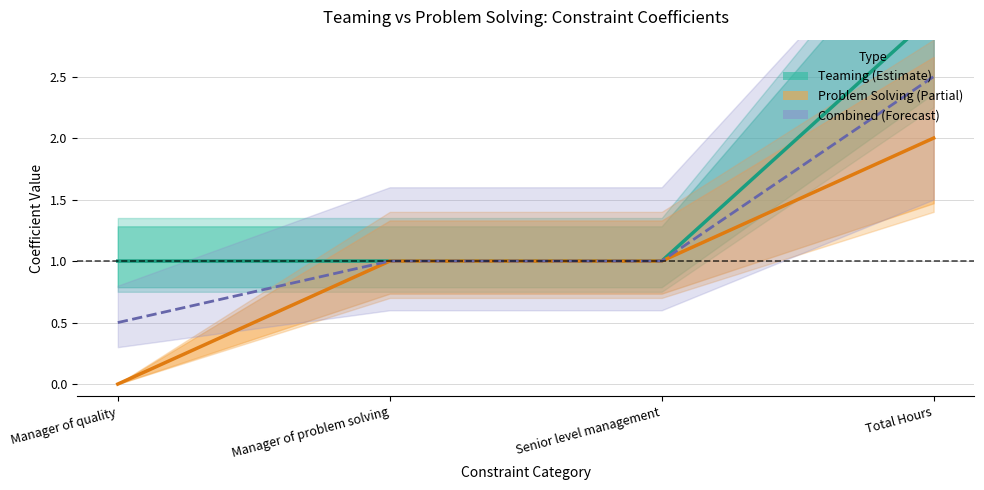

Where is Problem Solving (mid) nearest to the value 1?

Manager of problem solving